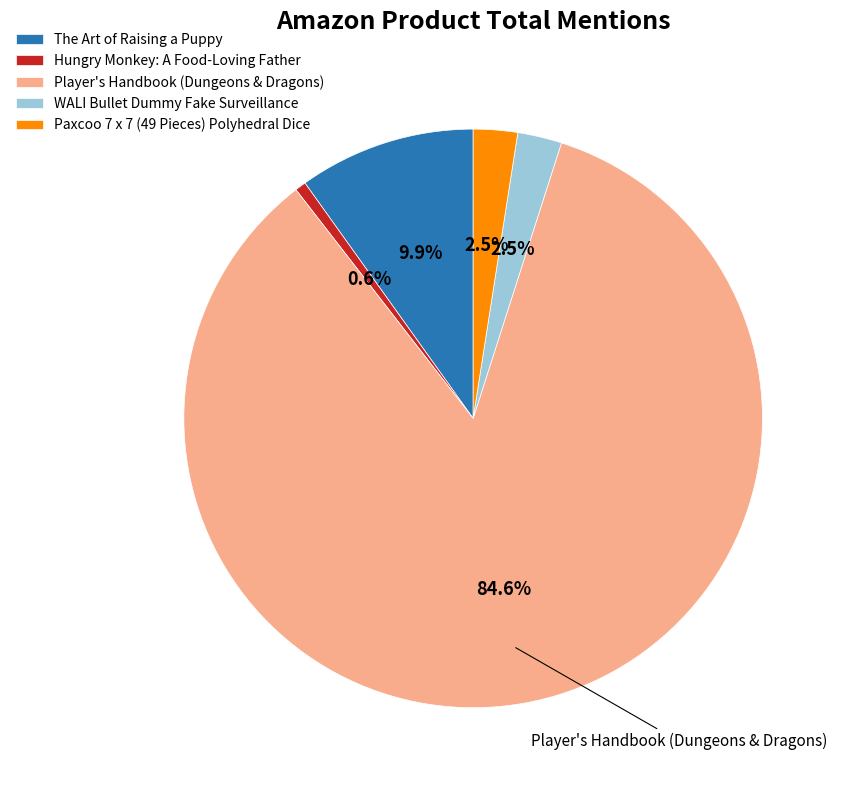

Which slice is the smallest?

Hungry Monkey: A Food-Loving Father